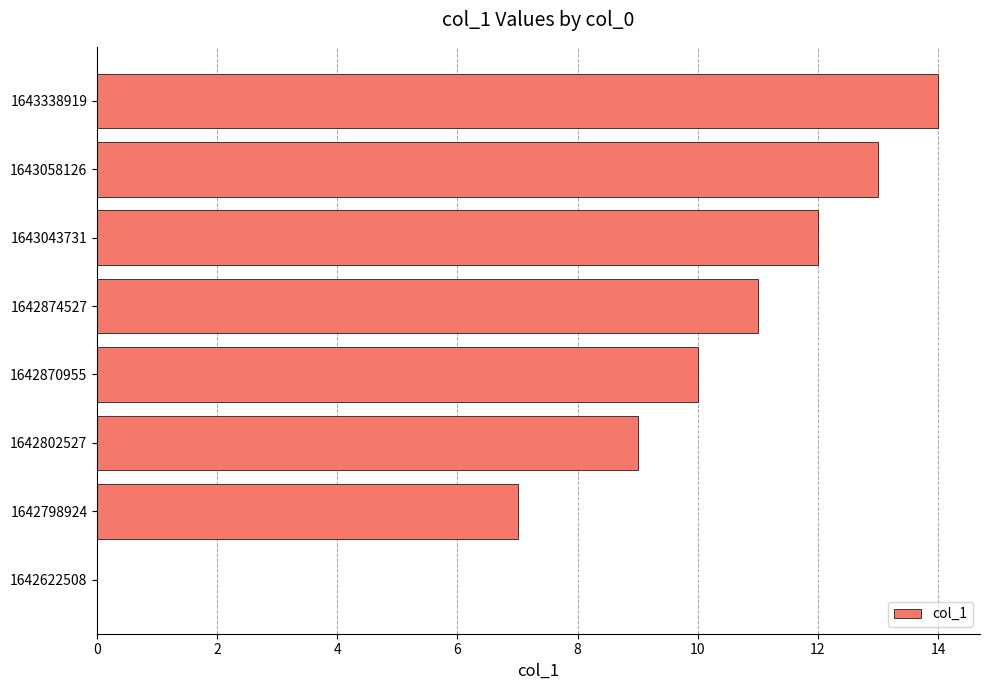

How many categories are shown in the chart?

8